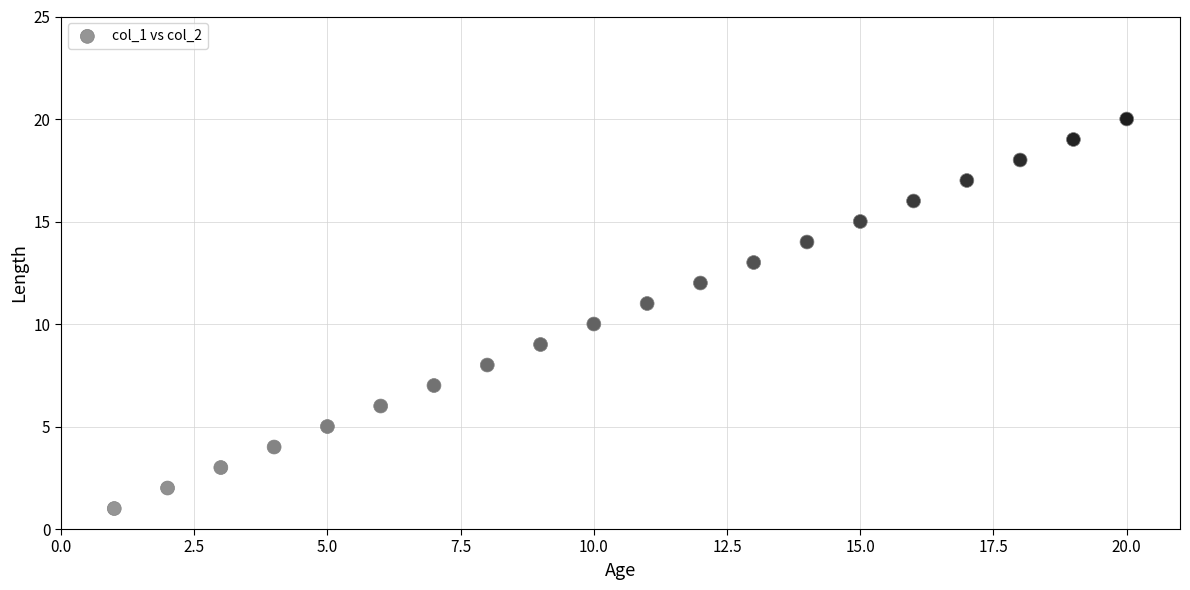

What is the range of Y values (max minus min)?

19